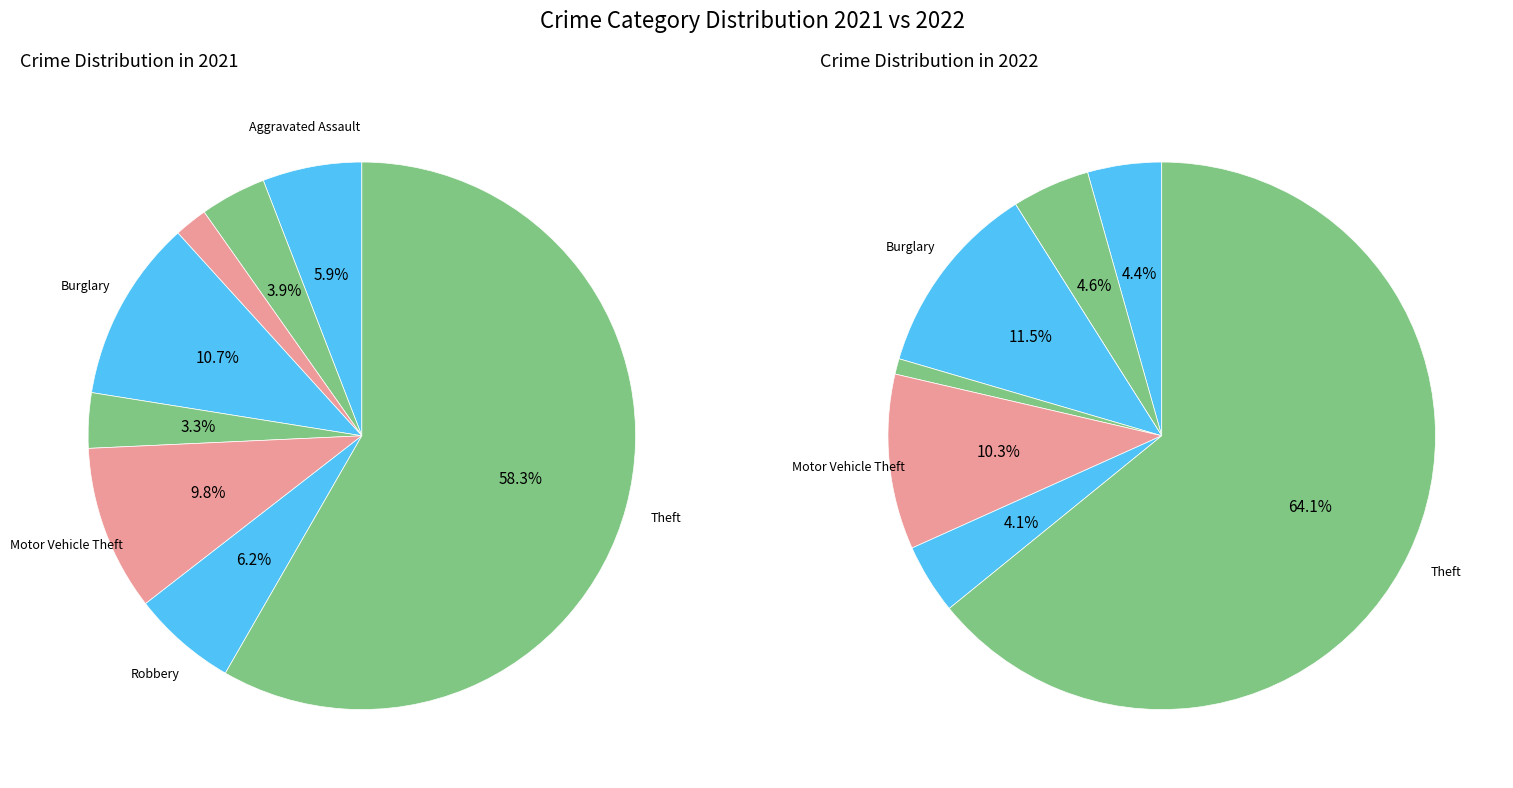

To the nearest percent, what is the combined percentage of 2 and 7?

60%